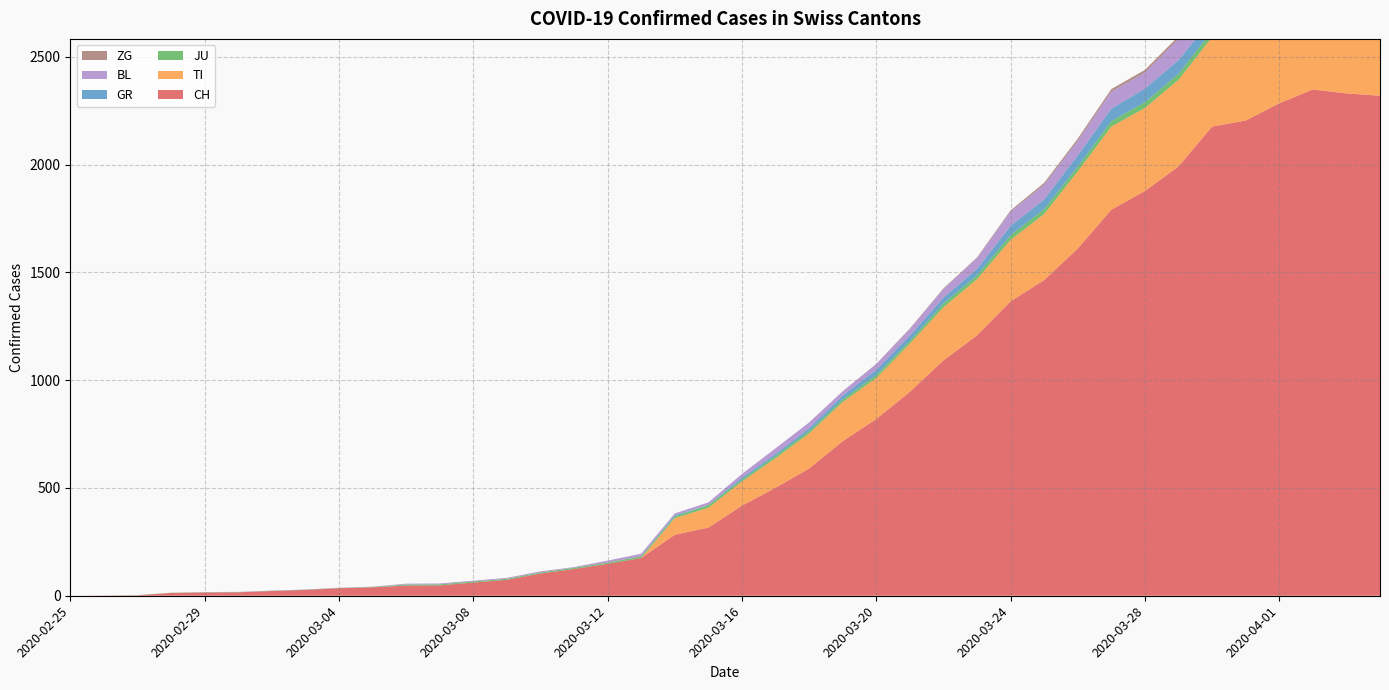

Reading left to right, transcribe all the data shown in this chart.

CH: 0	1	2	13	15	16	22	27	35	39	47	48	61	74	103	124	148	175	283	316	418	501	590	717	820	946	1092	1208	1366	1465	1611	1791	1878	1992	2177	2205	2285	2349	2331	2320
TI: 0	0	0	0	0	0	0	0	0	0	0	0	0	0	0	0	0	0	77	92	112	137	163	182	190	224	246	261	285	306	358	386	385	402	415	401	396	374	370	363
JU: 0	0	1	1	1	1	1	1	1	2	5	5	5	5	5	6	6	8	8	13	9	11	11	12	14	13	18	18	22	23	22	25	27	28	28	29	29	29	28	27
GR: 0	0	0	0	0	0	0	0	0	0	0	0	0	0	0	0	0	0	6	0	9	9	13	18	24	24	27	29	43	45	52	58	63	63	58	58	59	60	51	52
BL: 0	0	0	0	1	1	1	1	1	1	4	4	4	4	5	3	9	12	8	12	17	26	27	19	27	30	40	51	66	68	68	79	75	99	86	88	86	81	82	73
ZG: 0	0	0	0	0	0	0	0	0	0	0	0	0	0	0	0	0	0	0	0	0	0	0	1	1	3	3	3	6	9	10	12	12	12	13	14	13	14	15	14